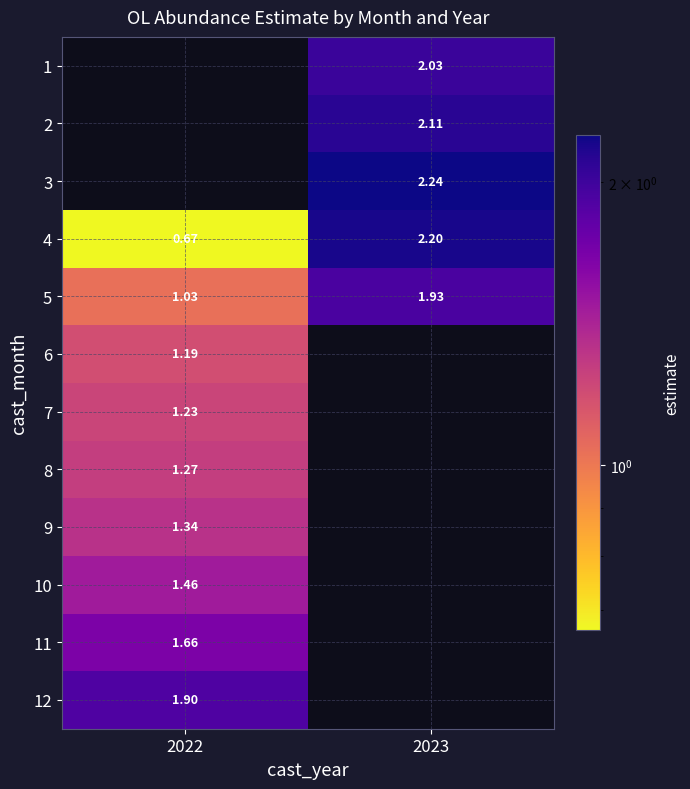

Is the value of 4 at 2022 greater than the value of 3 at 2023?

No